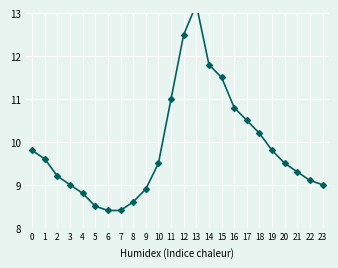

Rank the categories by value from lowest to highest.

6, 7, 5, 8, 4, 9, 3, 23, 22, 2, 21, 10, 20, 1, 0, 19, 18, 17, 16, 11, 15, 14, 12, 13